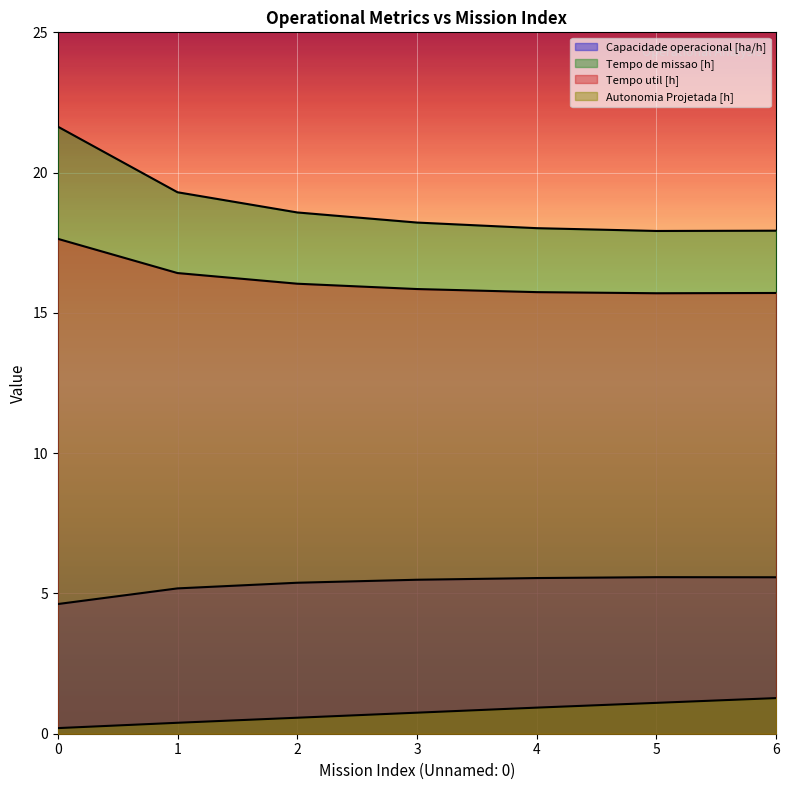

Read the Capacidade operacional [ha/h] value at 5.

5.6